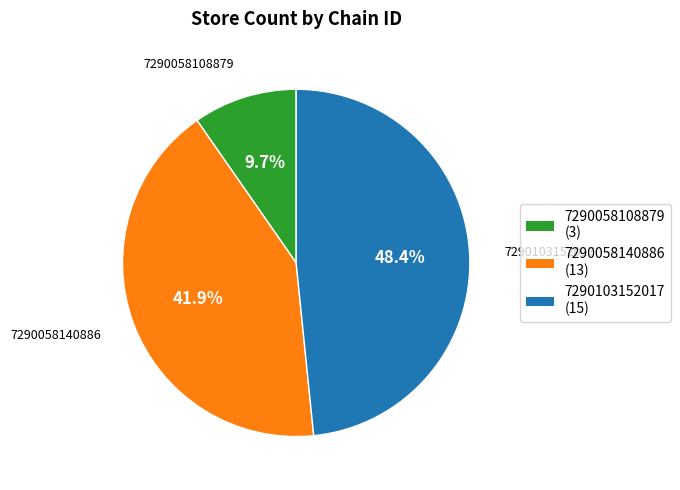

Is the sum of 7290058140886 and 7290103152017 greater than half?

Yes